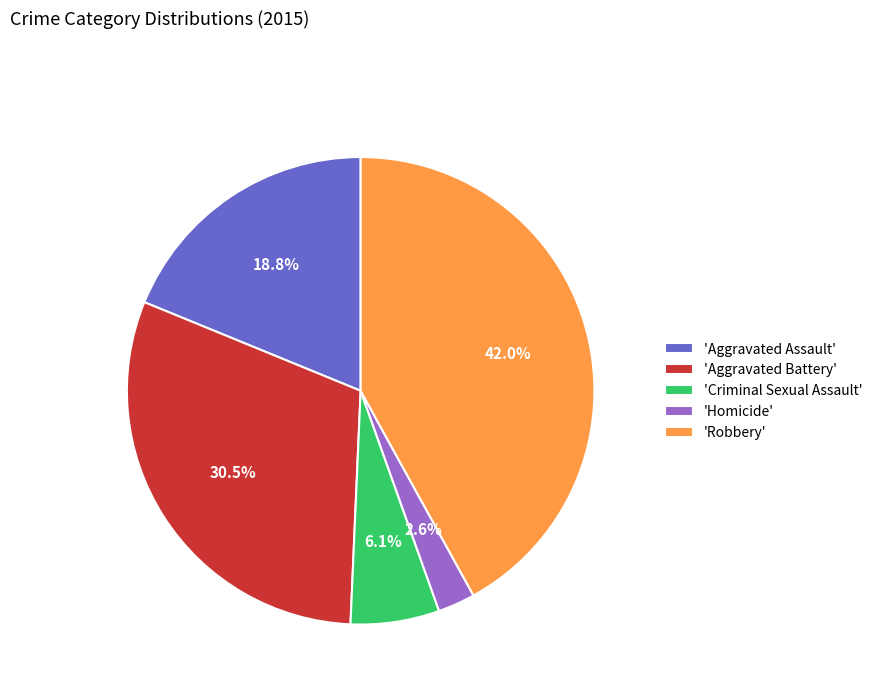

How many slices are in this pie chart?

5